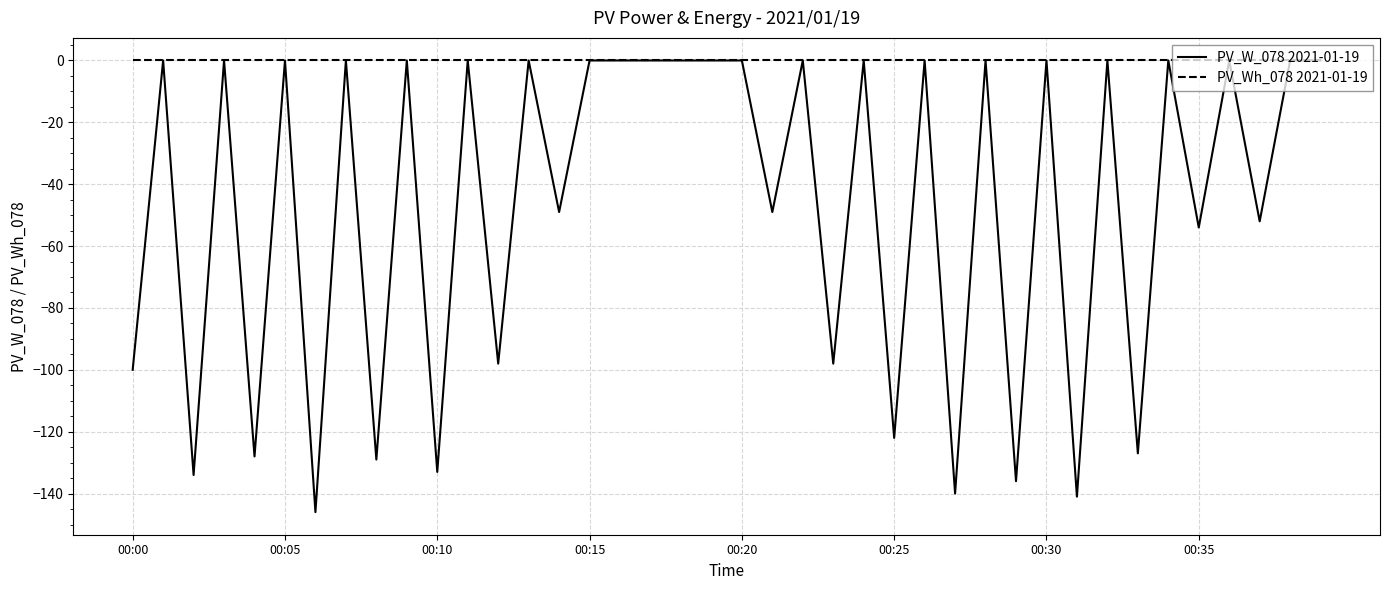

Does the chart display data point markers on the line(s)?

No